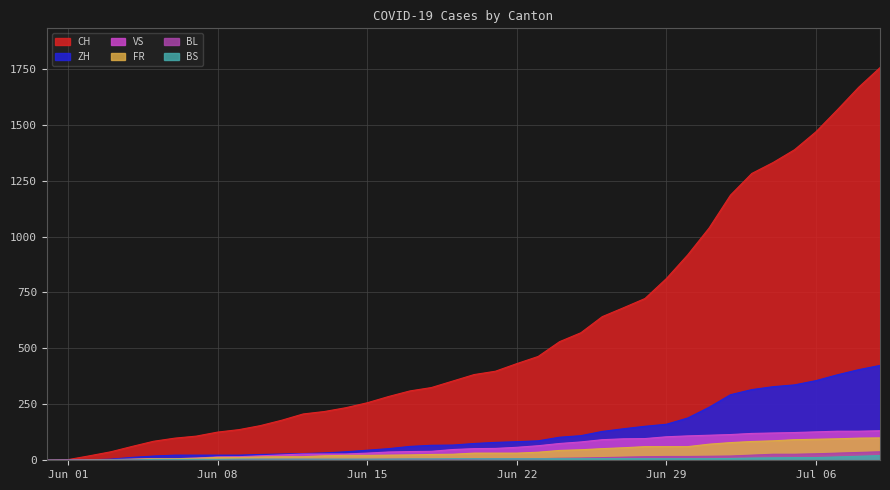

True or false: ZH and FR cross at least once.

False